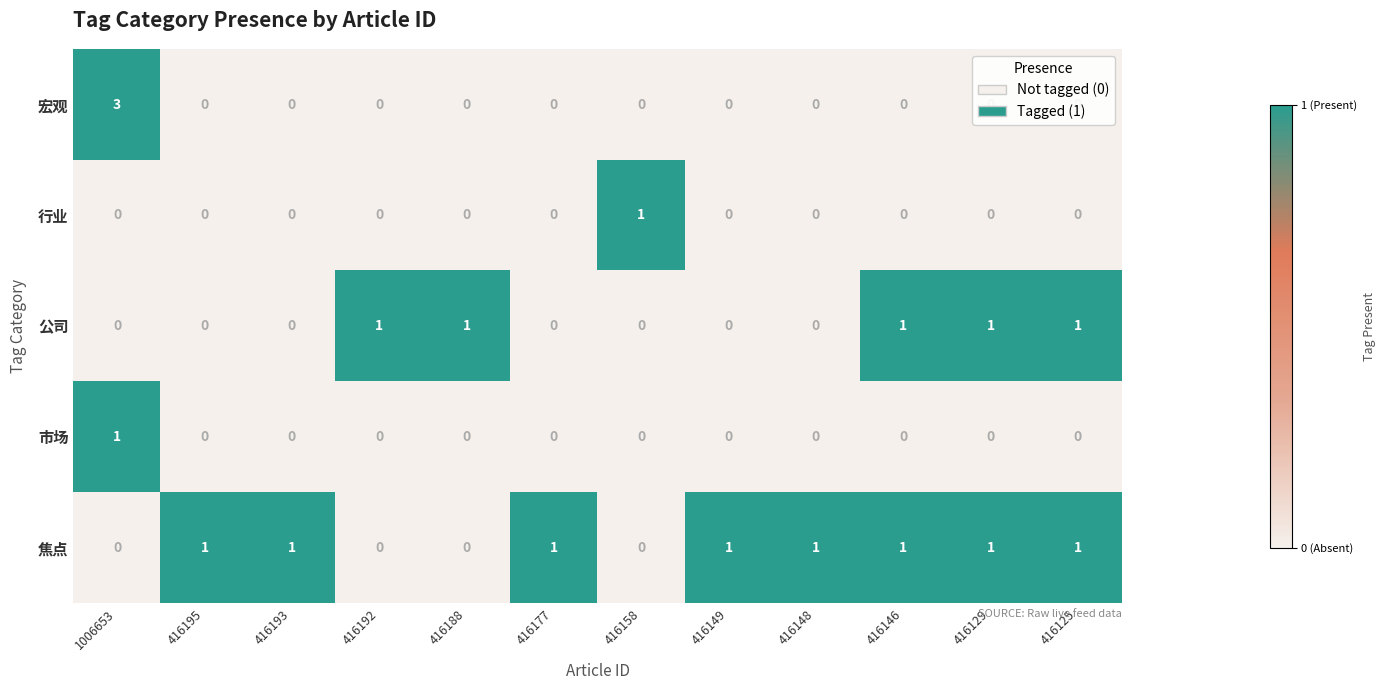

Which series has the largest total across all categories?

焦点